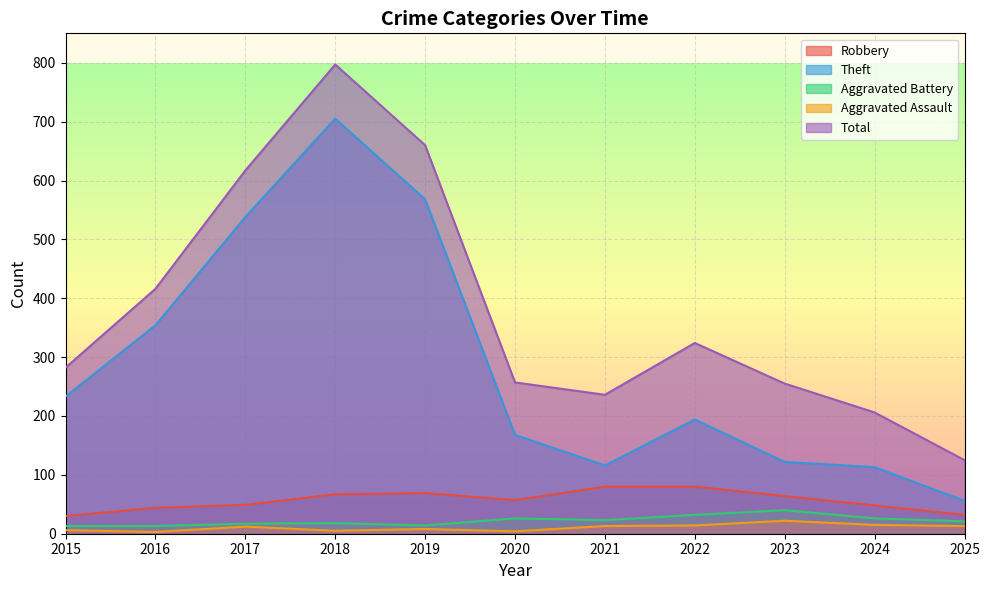

What is the difference between the Aggravated Battery values at 2021 and 2020?

3